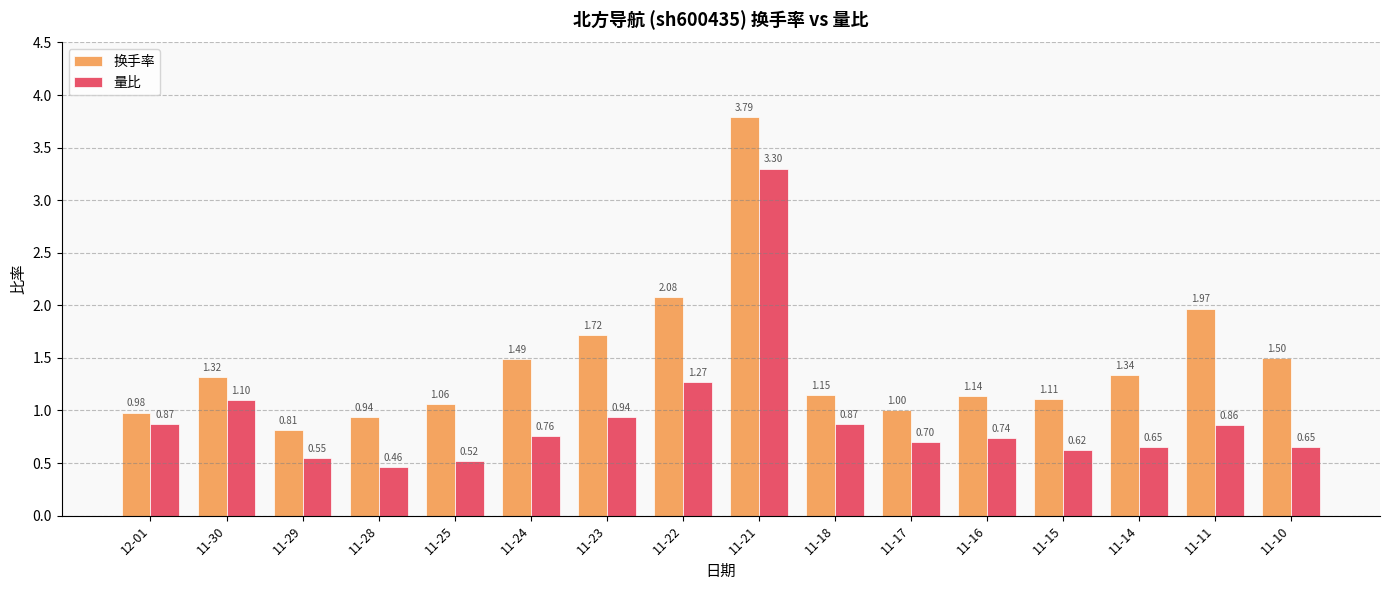

Which label corresponds to the largest value in the chart?

11-21